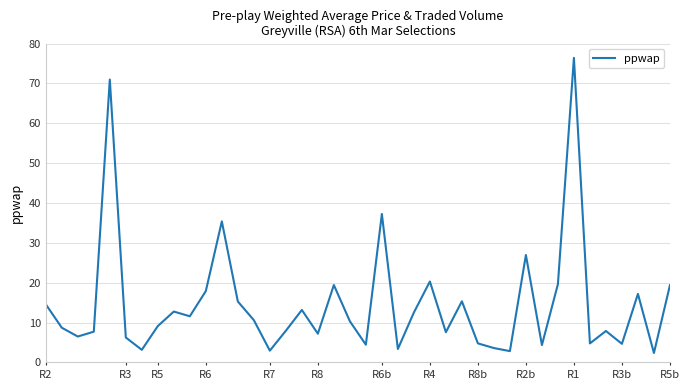

What is the smallest value displayed?

2.4